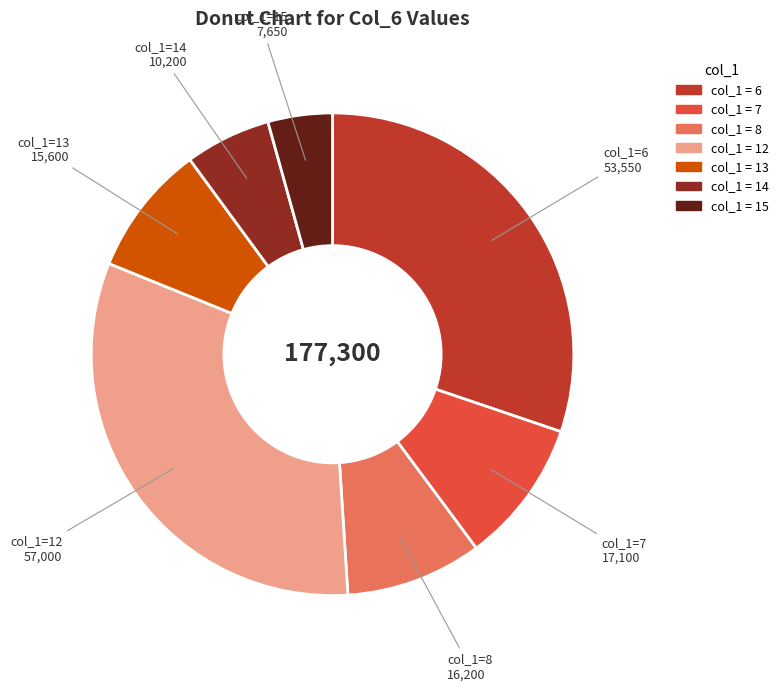

How many segments does this pie chart have?

7